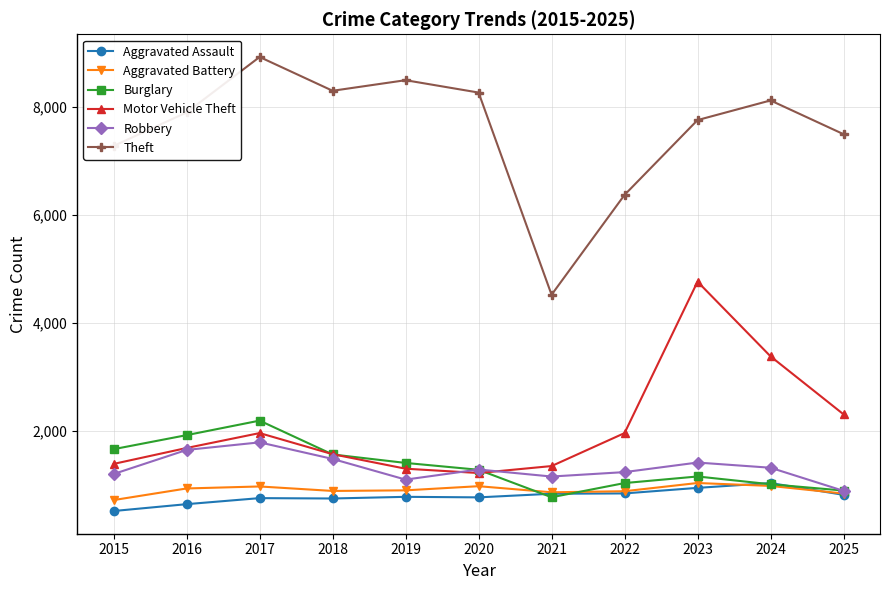

Is the value of Robbery at 2015 greater than the value of Aggravated Battery at 2019?

Yes